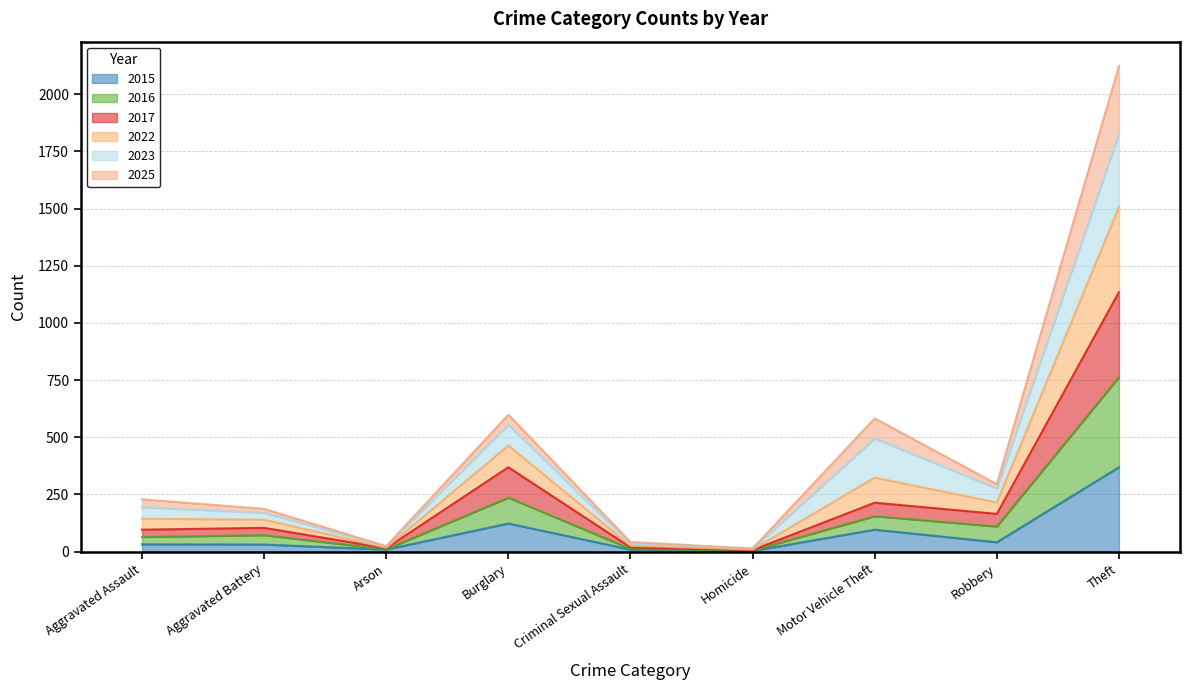

At which category is the sum across all series the highest?

Theft